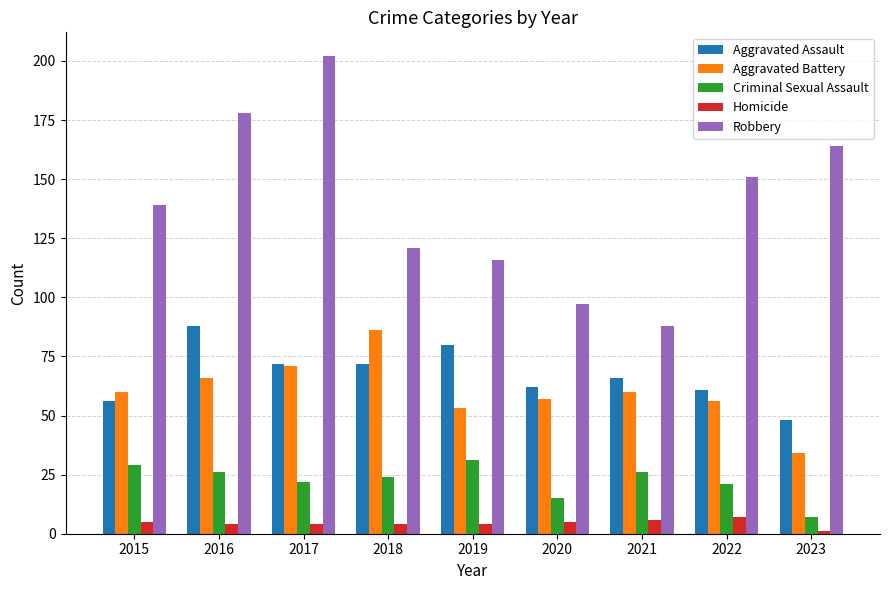

What is the difference between the maximum and second lowest values in the Robbery series?

105